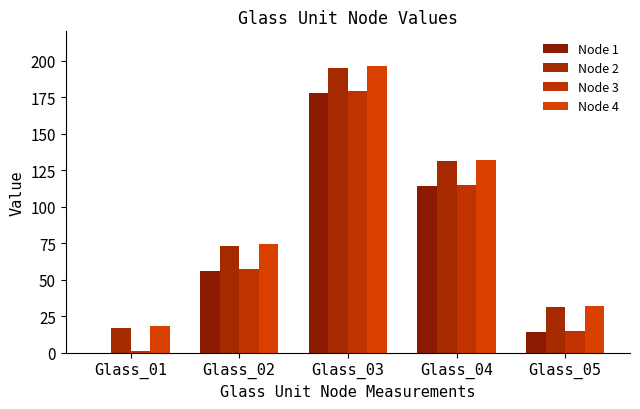

Is the value of Node 1 at Glass_02 greater than the value of Node 3 at Glass_03?

No